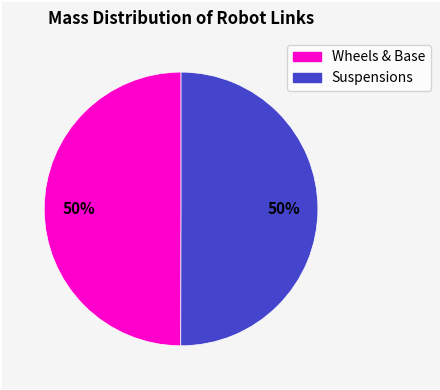

To the nearest percent, what is the average slice percentage?

50%